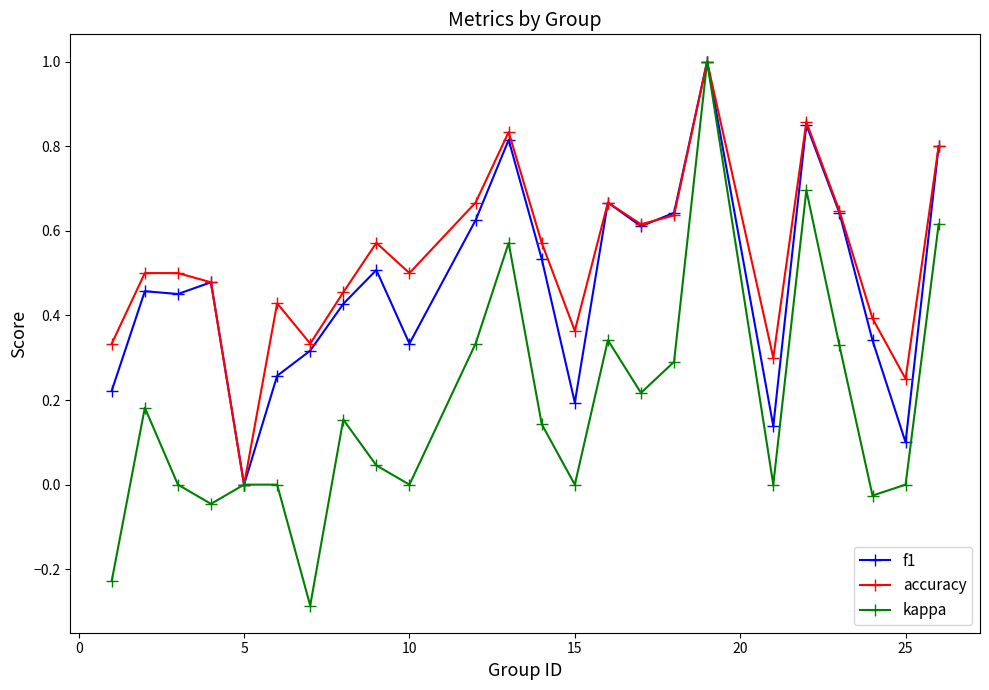

In accuracy, how many points are lower than both neighbors (excluding endpoints)?

7